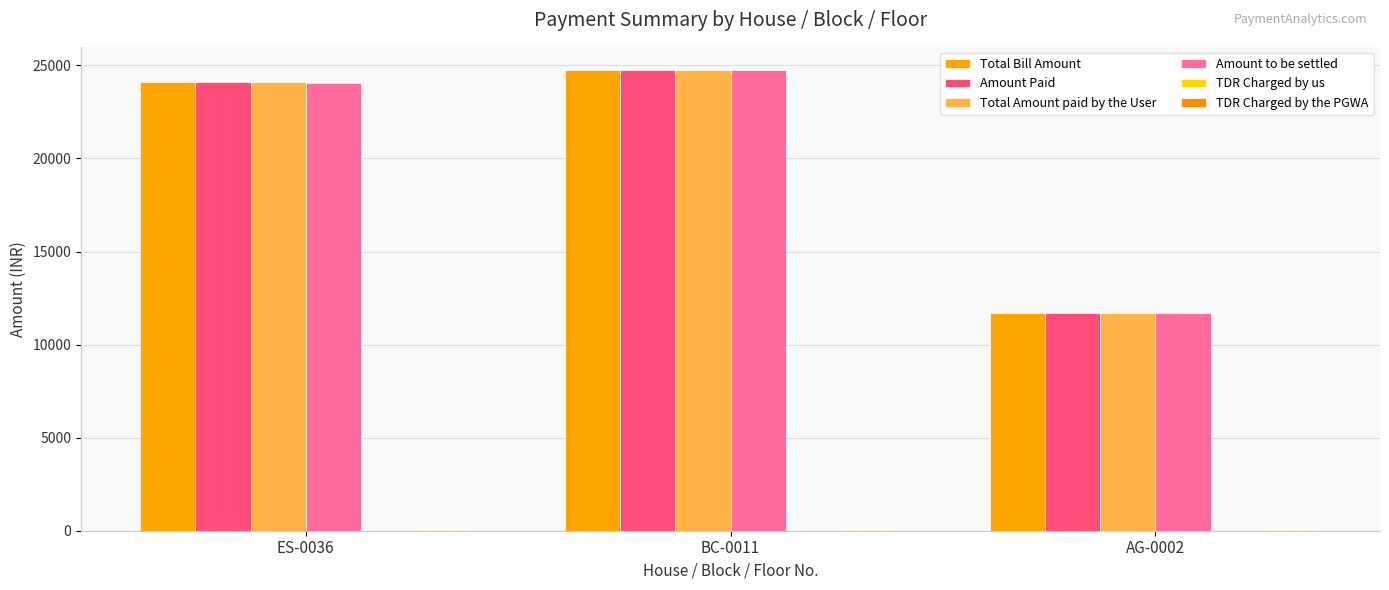

Which category has the lowest value in the TDR Charged by the PGWA series?

ES-0036